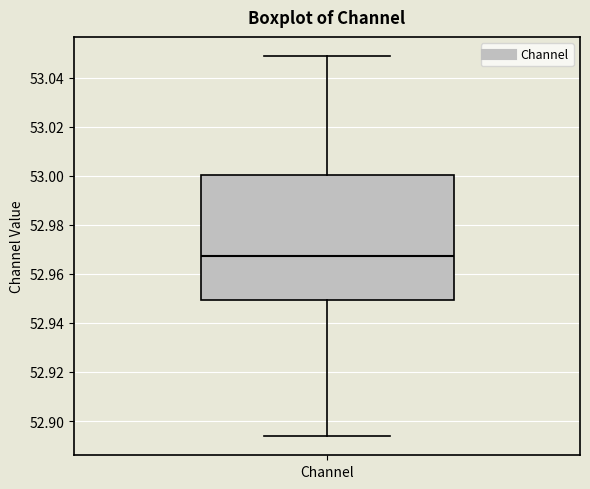

Where does the lower whisker of the box for Channel end on the y-axis? The values are not printed on the chart, so give them approximately, as read against the axis.

52.894